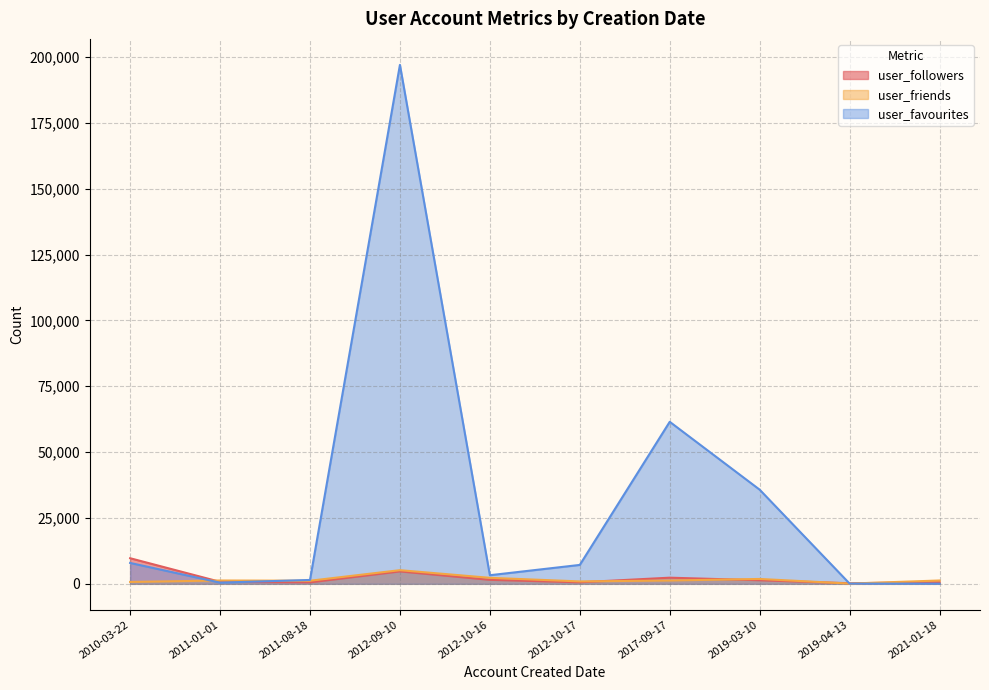

True or false: user_friends has more than 2 points higher than both neighbors.

True